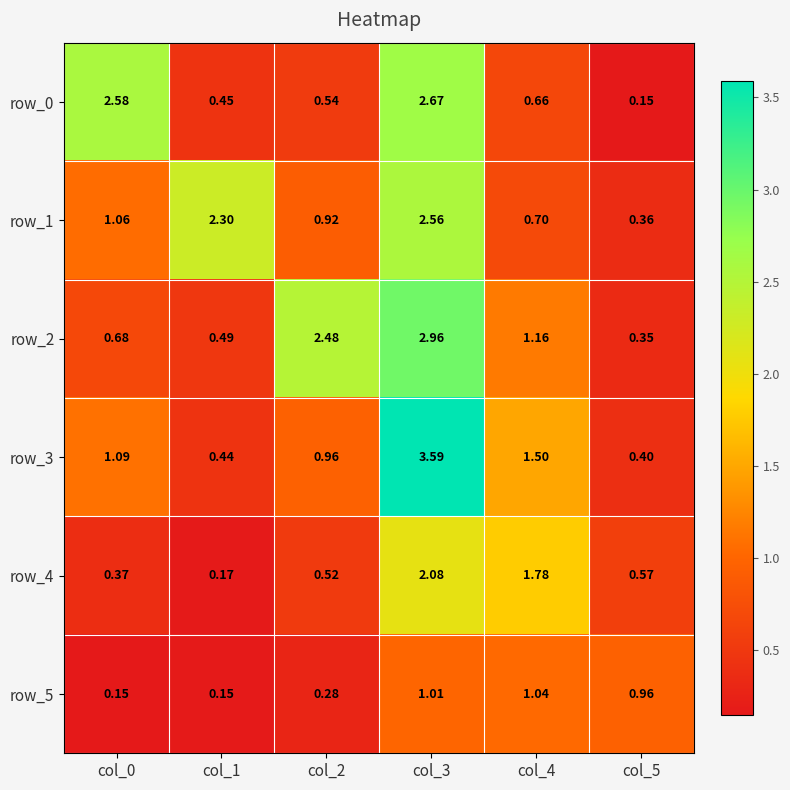

What is the difference between the maximum and minimum values in the row_1 series?

2.2